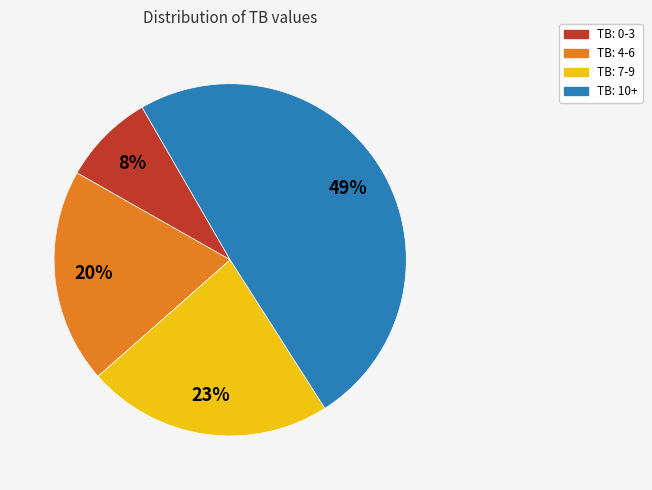

How many segments does this pie chart have?

4